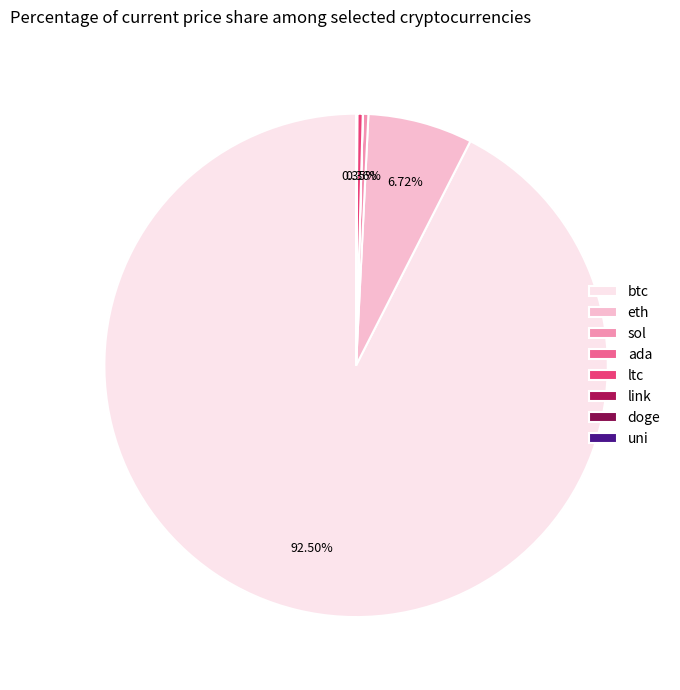

How much of the chart is everything except sol?

99.6%